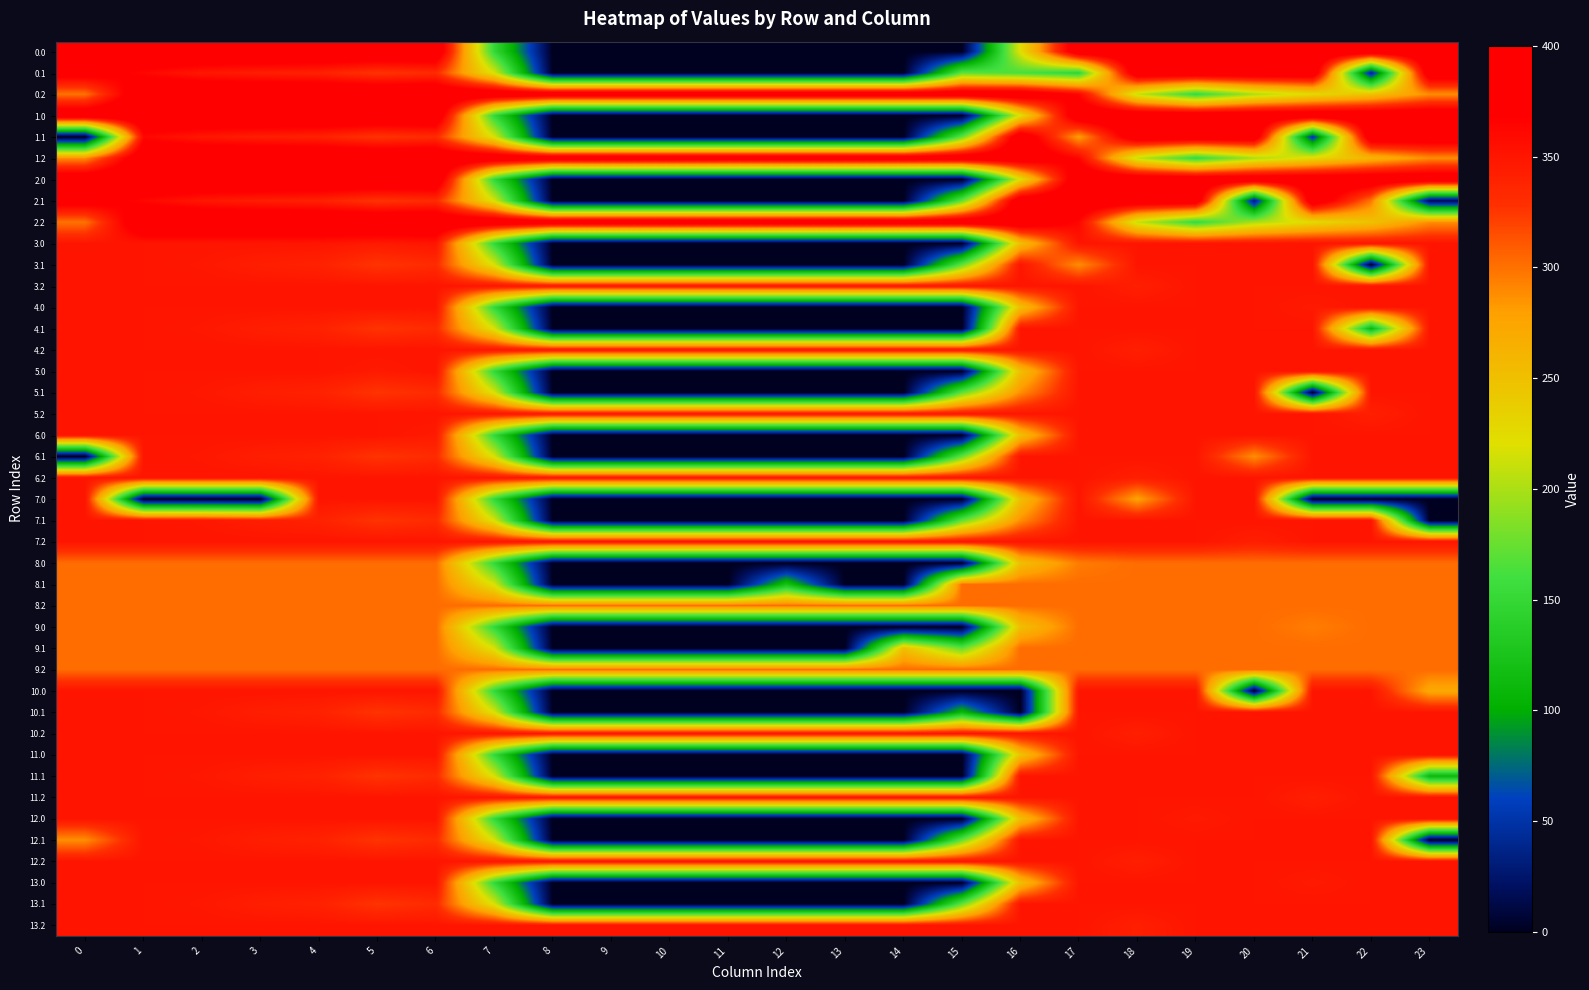

What is the sum of the 10.2 values at 2 and 8?

700.0